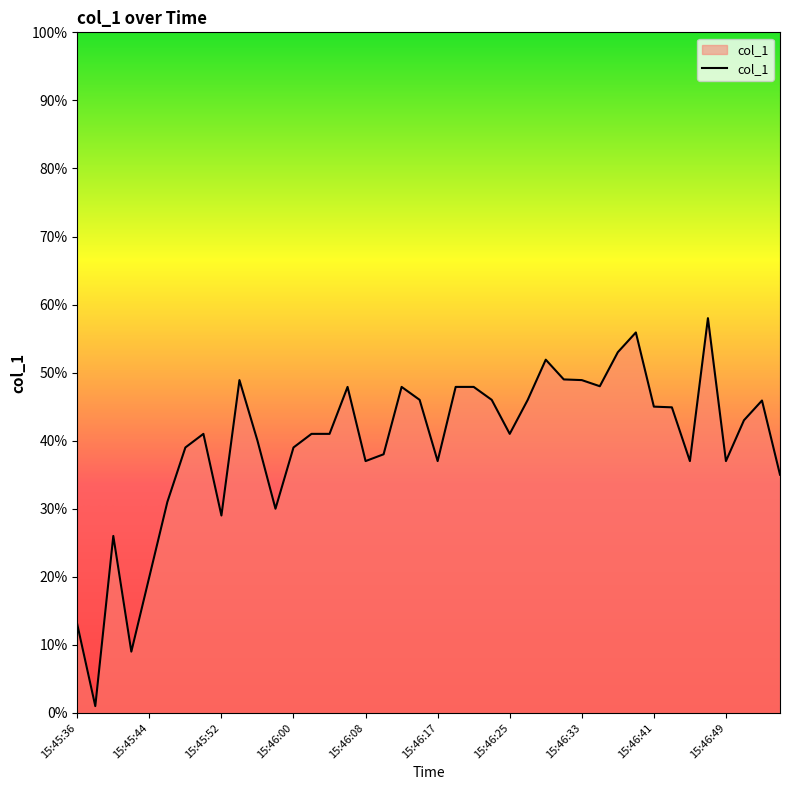

Reading right to left, list all the values displayed in this chart.

35.0	45.9	43.0	37.0	58.0	37.0	44.9	45.0	55.9	53.0	48.0	48.9	49.0	51.9	46.0	41.0	46.0	47.9	47.9	37.0	46.0	47.9	38.0	37.0	47.9	41.0	41.0	39.0	30.0	40.0	48.9	29.0	41.0	39.0	31.0	20.0	9.0	26.0	1.0	13.0